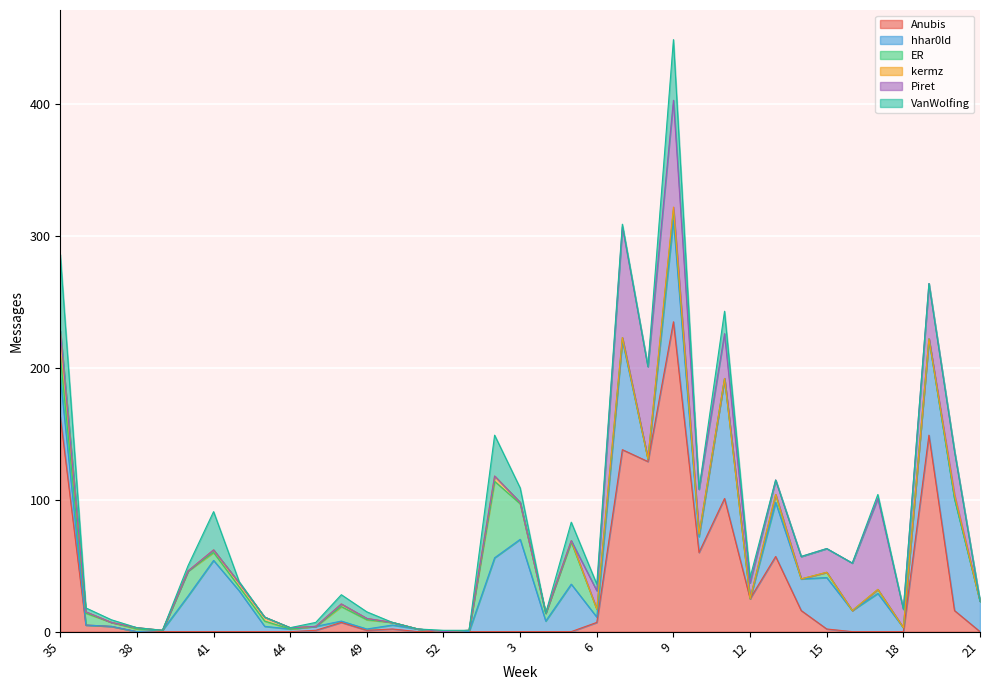

Does the chart display data point markers on the line(s)?

No